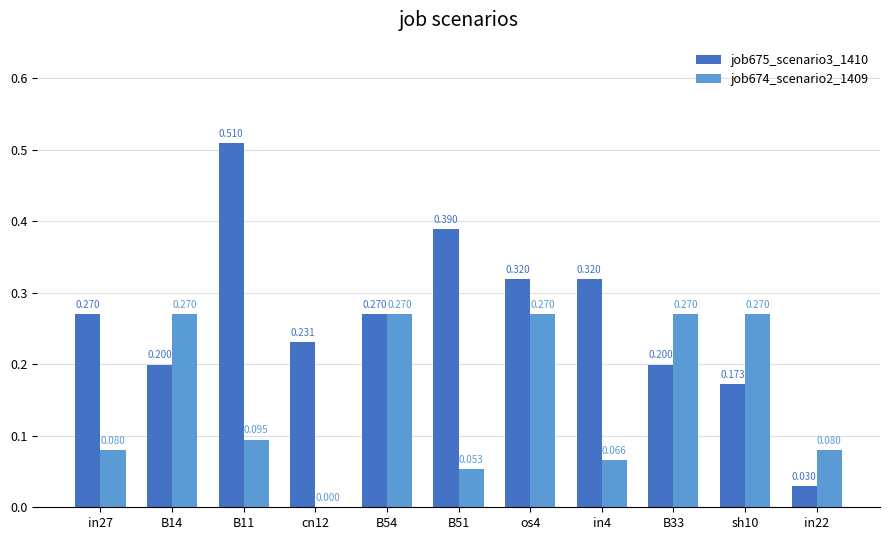

Are the bars grouped side by side (vs. stacked)?

Yes